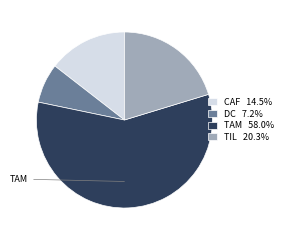

Approximately how many times larger is the value at TAM 58.0% compared to DC 7.2%?

8.0